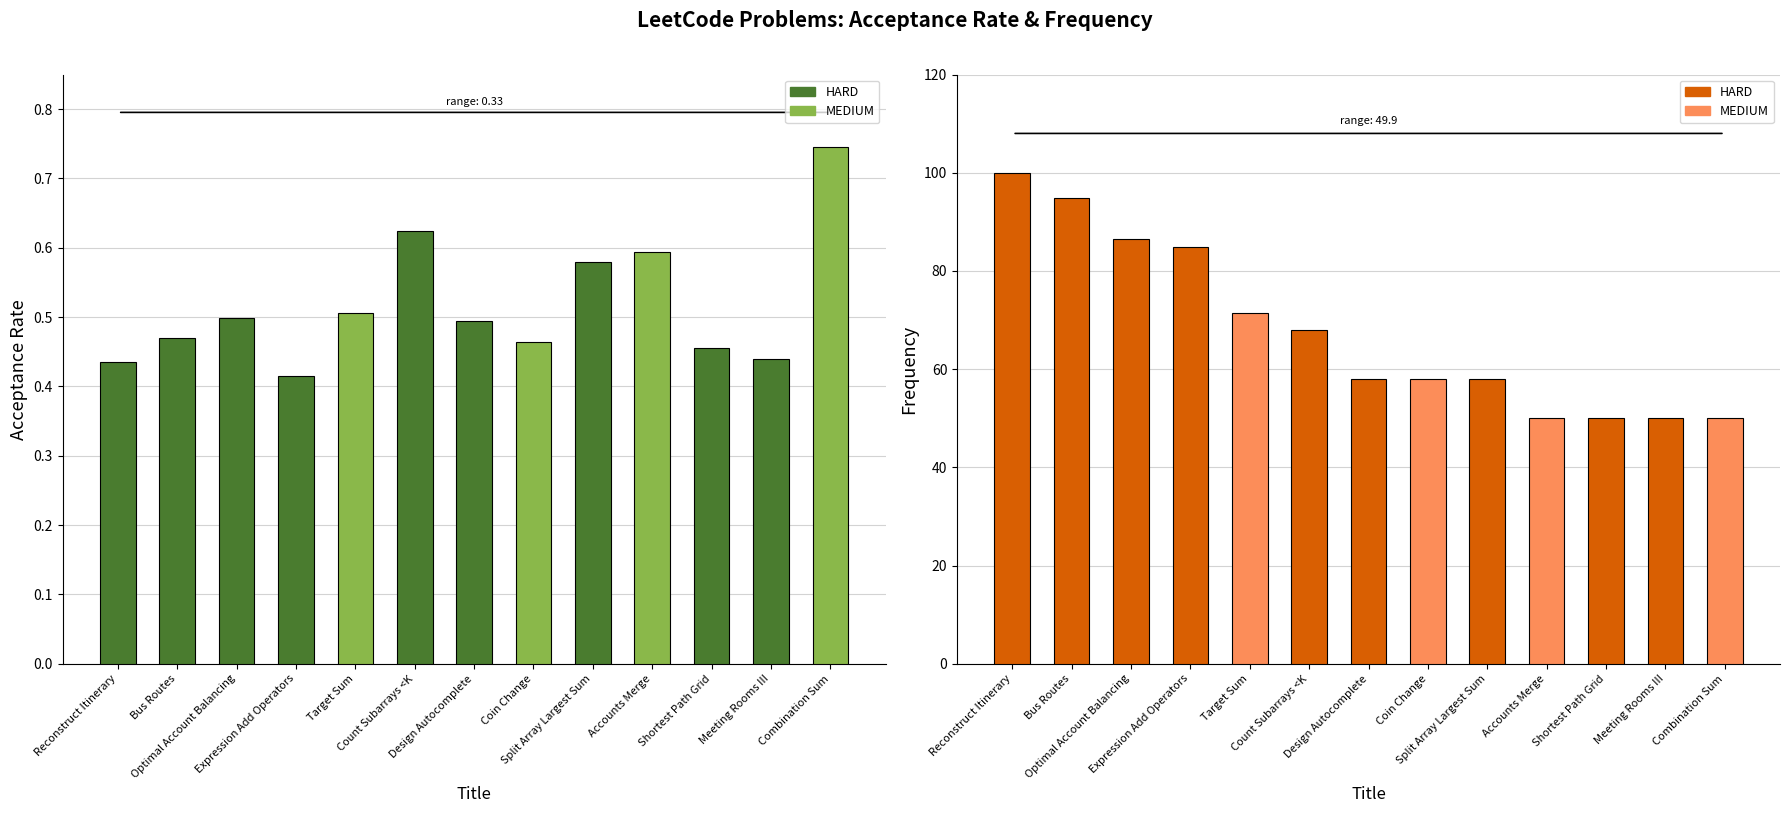

What is the label of the 9th bar from the right?

Target Sum